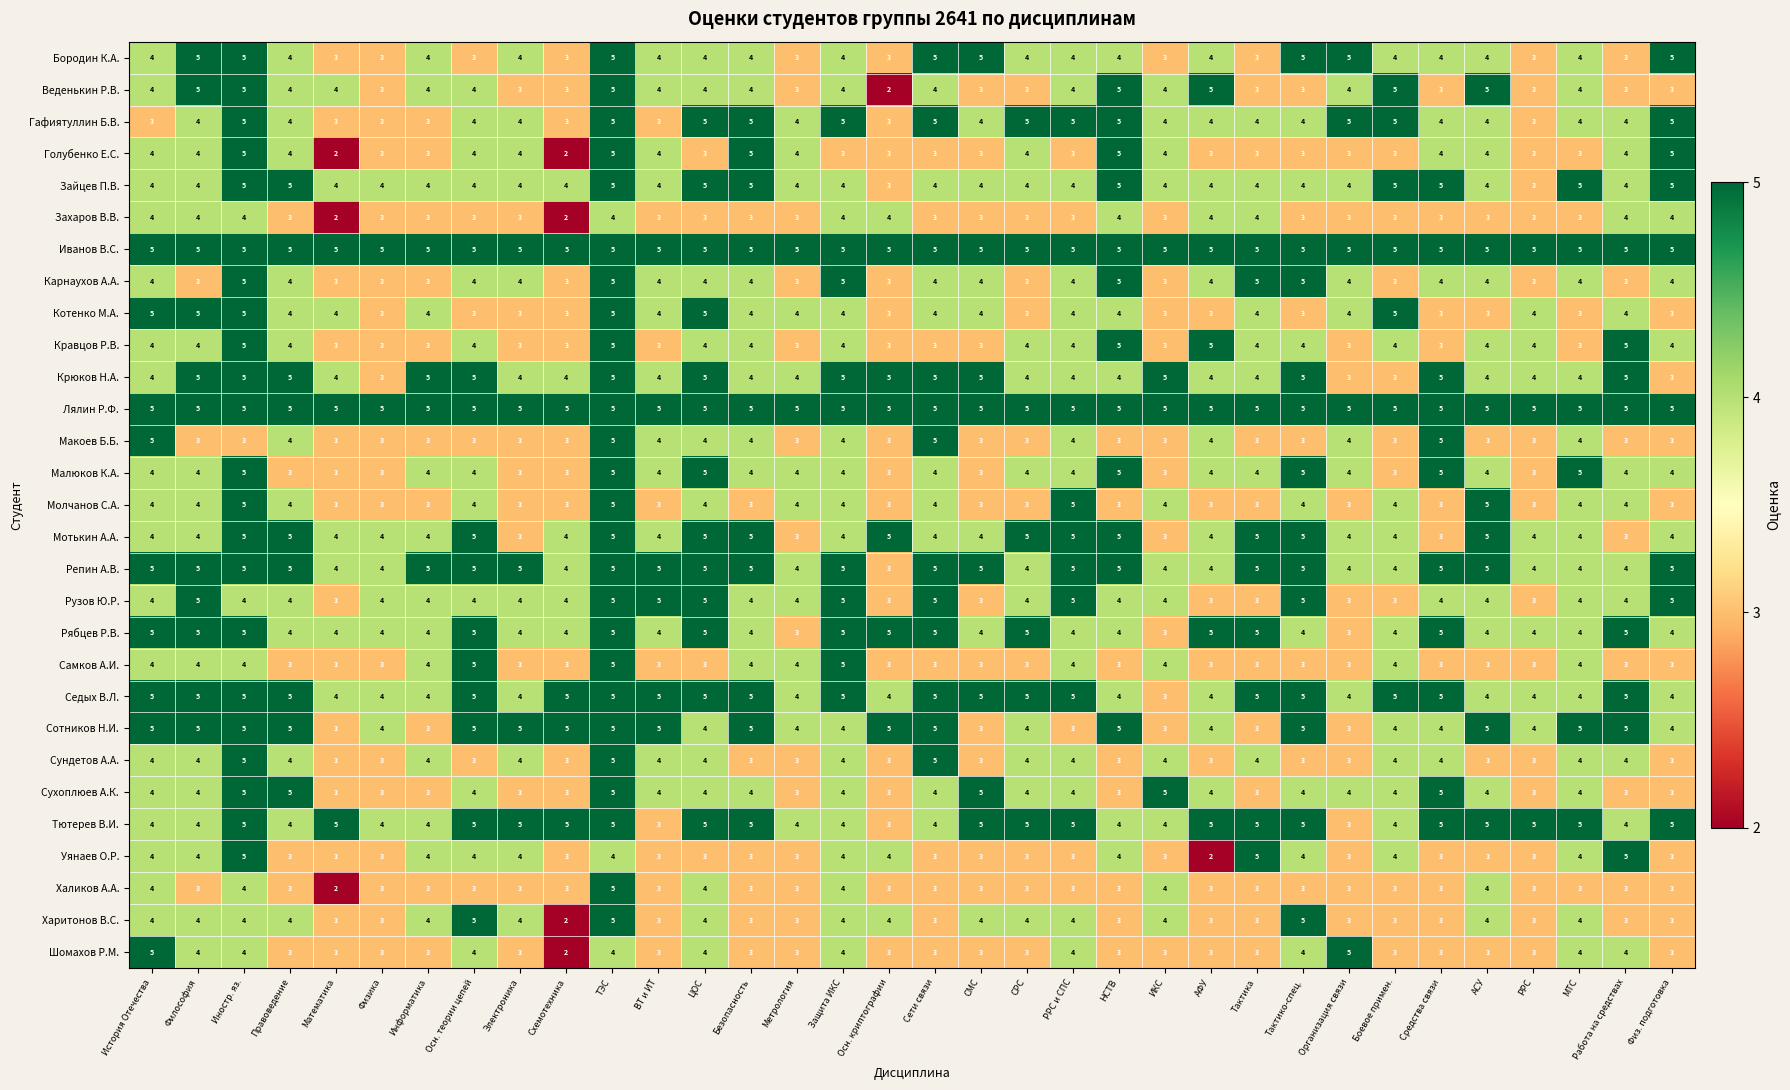

The Сухоплюев А.К. series shows 3 at АФУ. True or false?

False